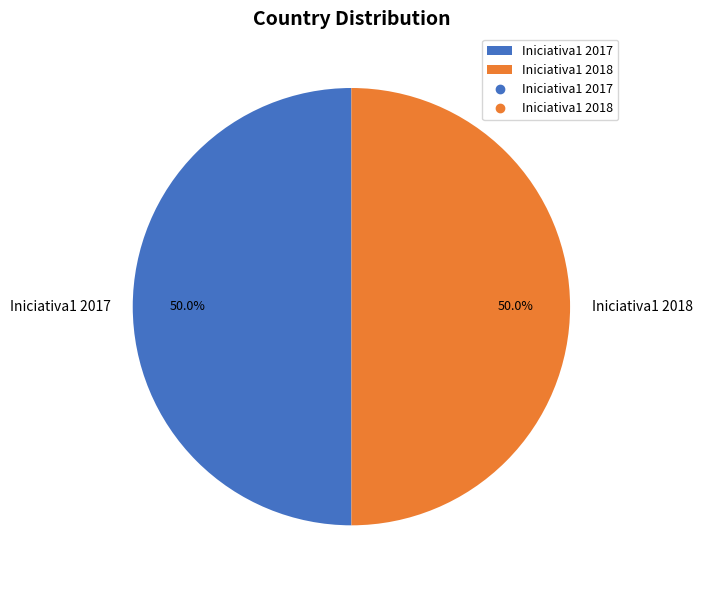

Count the number of slices in the pie.

2